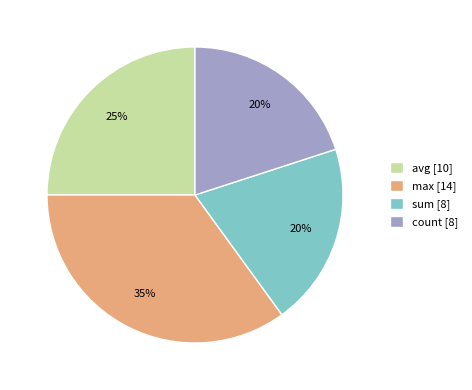

True or false: max accounts for 35% of the total.

True